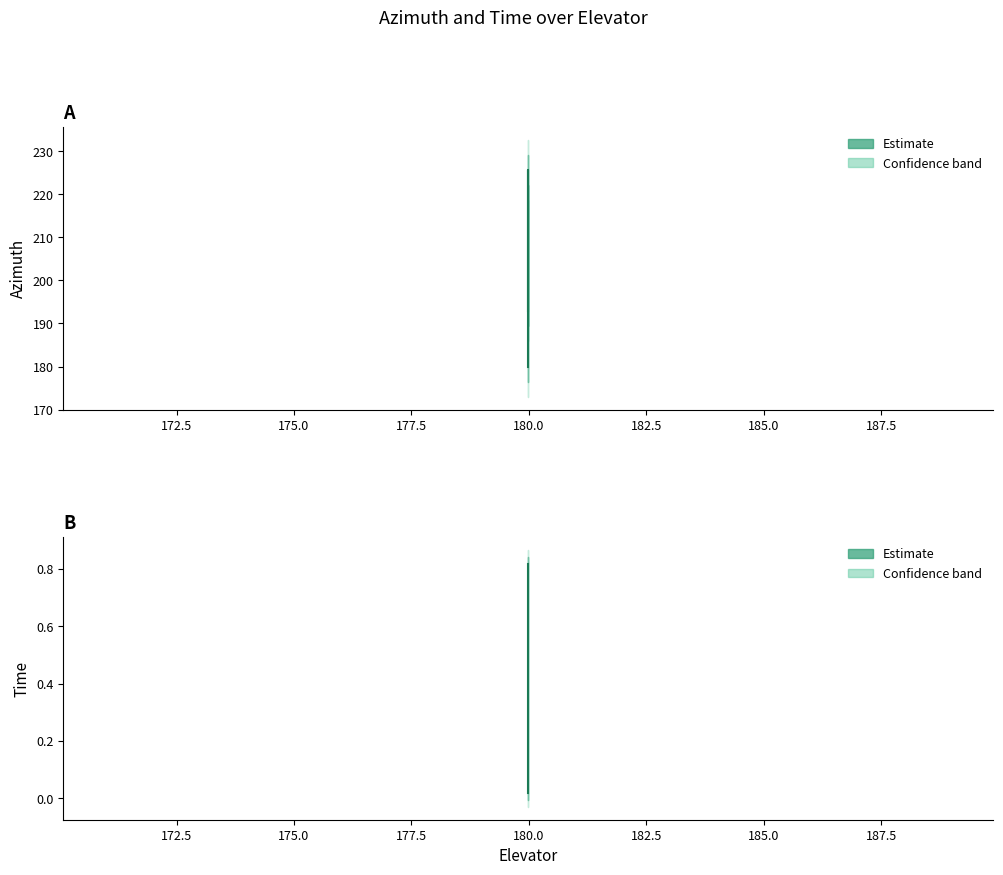

What is the highest value of the Azimuth (Estimate) series?

225.7